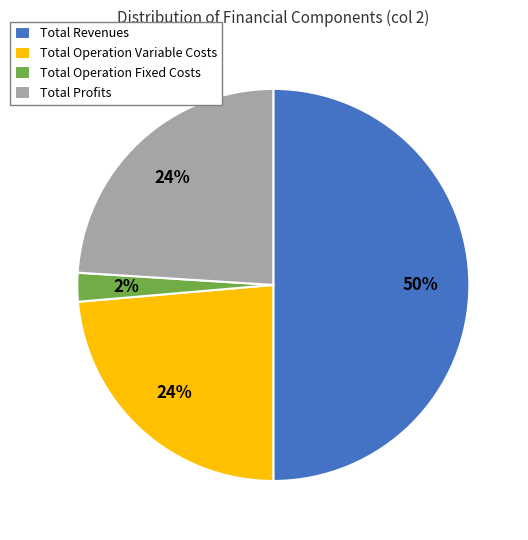

The Total Revenues slice represents 50% of the pie. True or false?

True